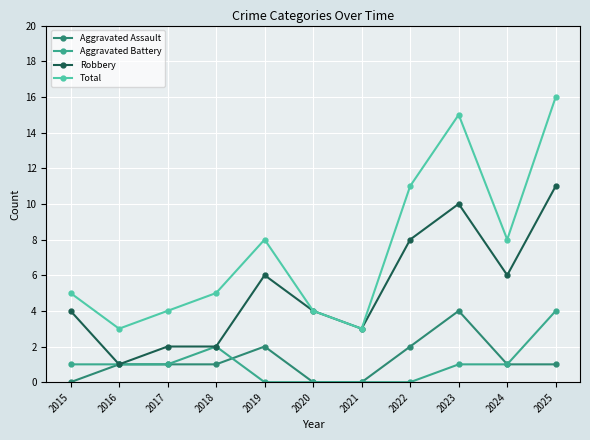

At which category does Total reach its first local valley?

2016